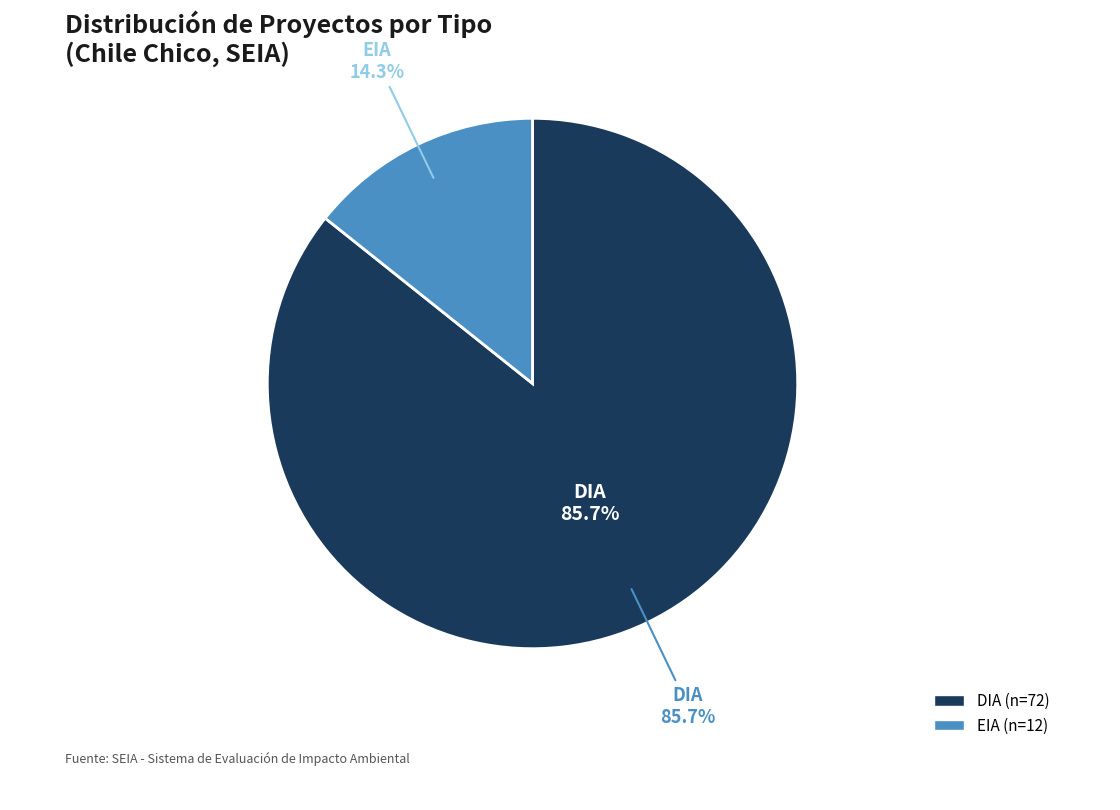

To the nearest percent, what is the combined percentage of EIA and DIA?

100%